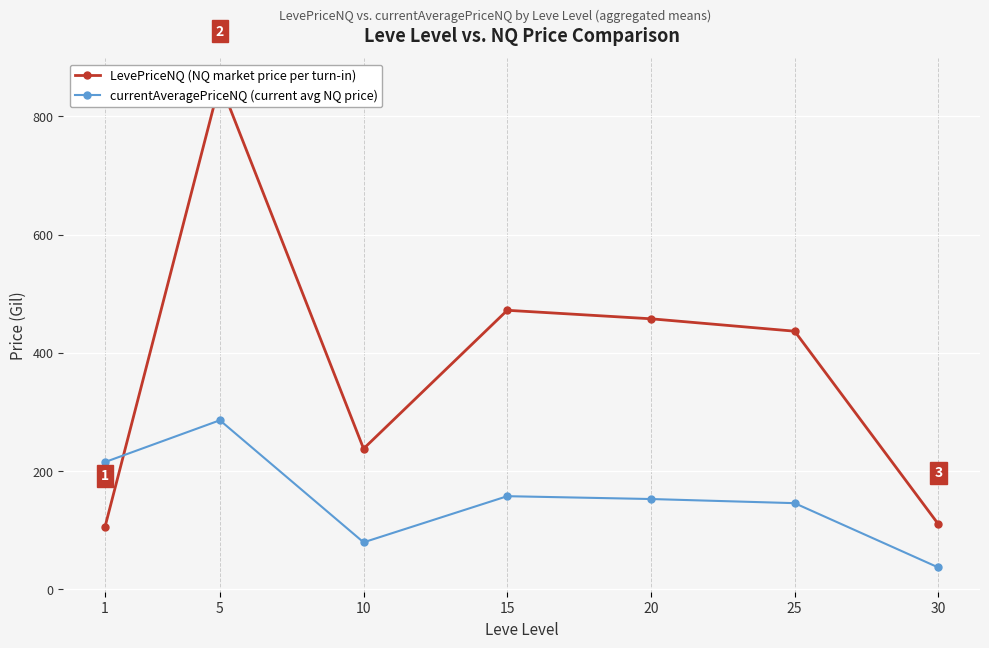

Rank the series by their maximum value, from lowest to highest.

currentAveragePriceNQ (current avg NQ price), LevePriceNQ (NQ market price per turn-in)